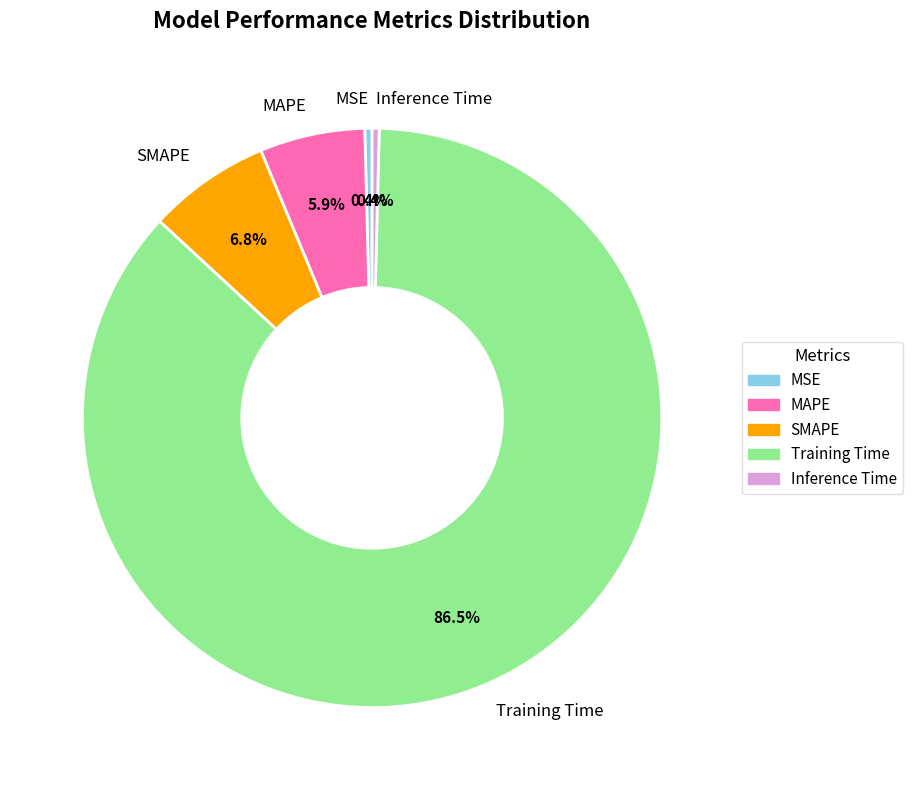

Is it true that MSE is 14% of the pie?

False